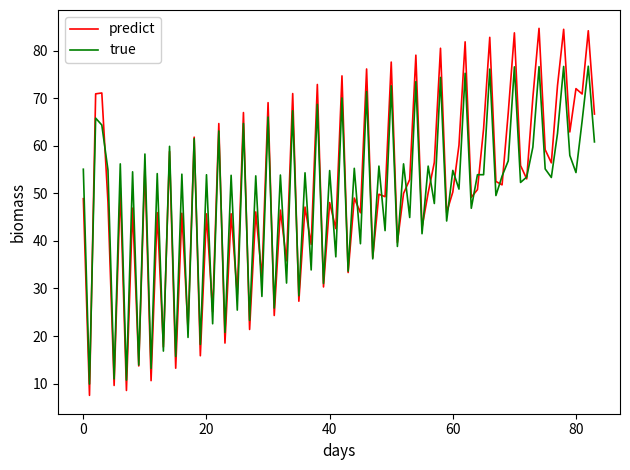

What are all the series names shown in the legend?

predict, true